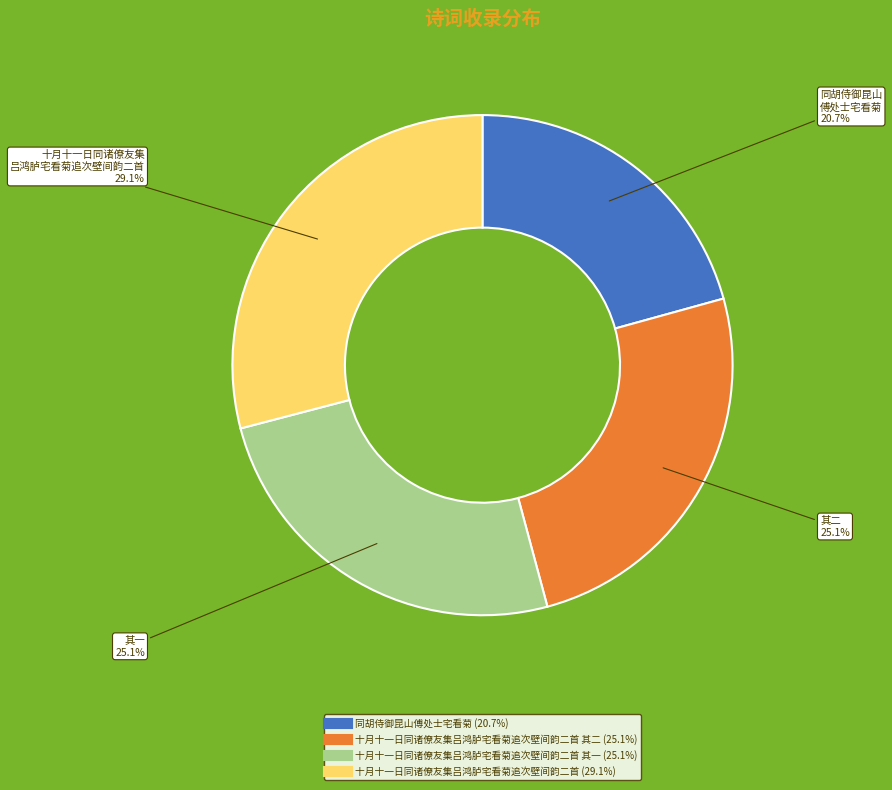

Does any single category account for the majority?

No